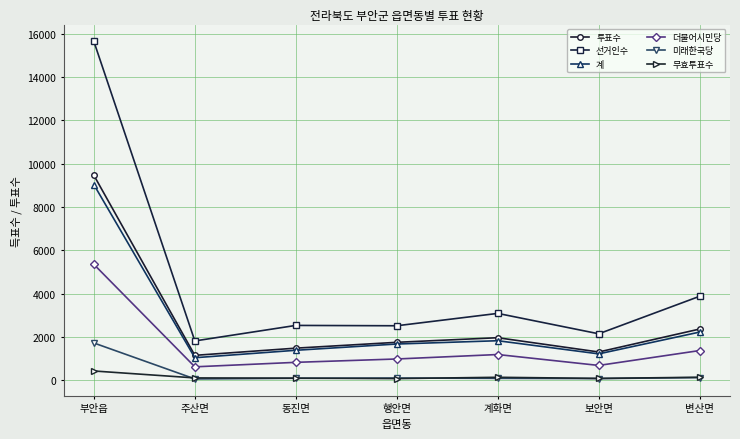

Which series has the largest range (max minus min)?

선거인수